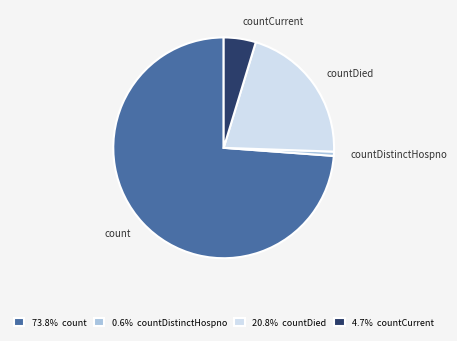

Do count and countDistinctHospno together represent more than half of the pie?

Yes